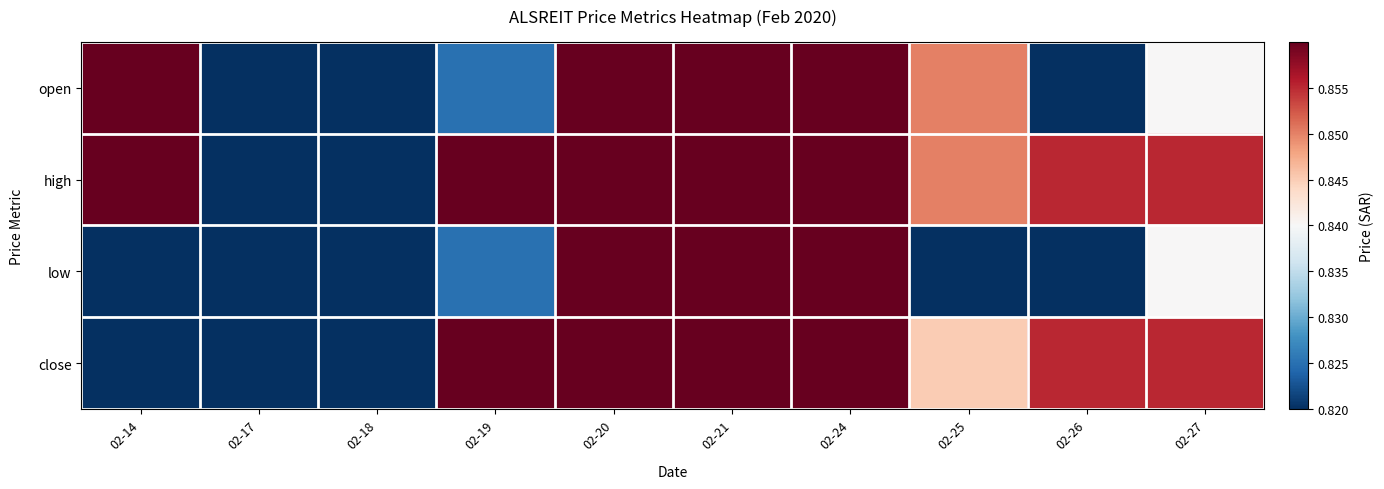

List the series in order of their overall mean, lowest first.

low, open, close, high